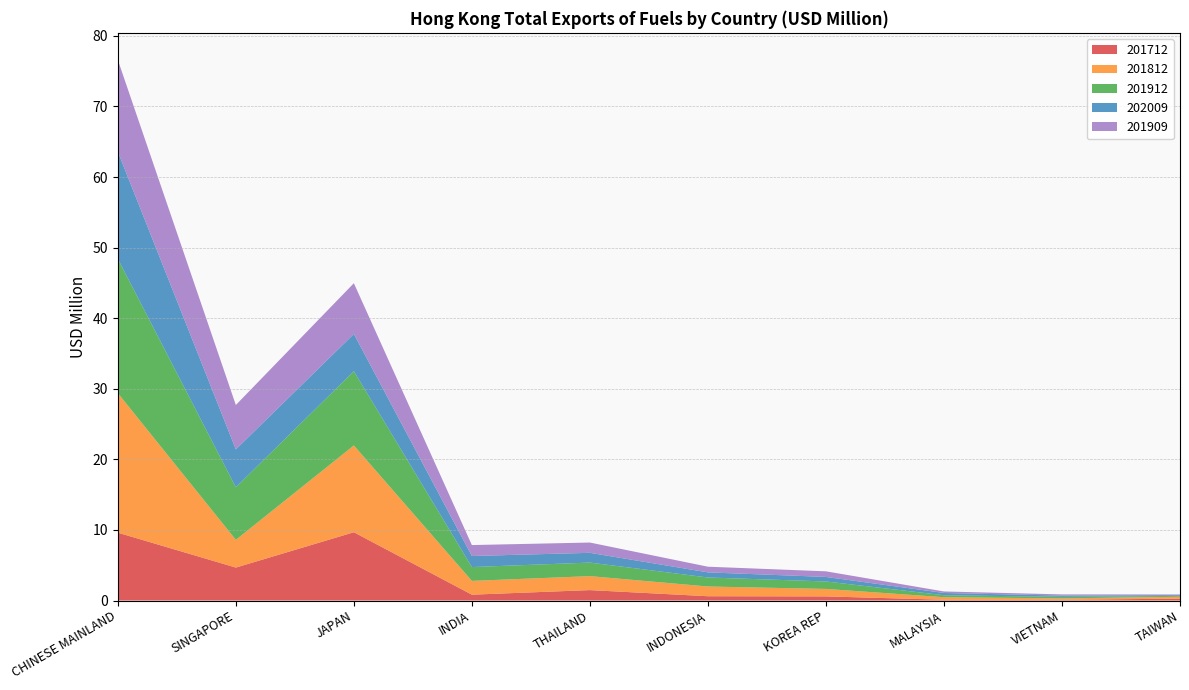

Reading right to left, transcribe all the data shown in this chart.

201712: TAIWAN=0.3	VIETNAM=0.1	MALAYSIA=0.1	KOREA REP=0.6	INDONESIA=0.6	THAILAND=1.5	INDIA=0.8	JAPAN=9.7	SINGAPORE=4.7	CHINESE MAINLAND=9.6
201812: TAIWAN=0.3	VIETNAM=0.2	MALAYSIA=0.4	KOREA REP=1.1	INDONESIA=1.4	THAILAND=2.0	INDIA=2.0	JAPAN=12.3	SINGAPORE=3.9	CHINESE MAINLAND=19.8
201912: TAIWAN=0.1	VIETNAM=0.2	MALAYSIA=0.3	KOREA REP=1.1	INDONESIA=1.3	THAILAND=1.9	INDIA=2.0	JAPAN=10.5	SINGAPORE=7.5	CHINESE MAINLAND=19.0
202009: TAIWAN=0.1	VIETNAM=0.2	MALAYSIA=0.3	KOREA REP=0.6	INDONESIA=0.7	THAILAND=1.4	INDIA=1.6	JAPAN=5.3	SINGAPORE=5.4	CHINESE MAINLAND=15.2
201909: TAIWAN=0.1	VIETNAM=0.2	MALAYSIA=0.2	KOREA REP=0.8	INDONESIA=0.8	THAILAND=1.5	INDIA=1.5	JAPAN=7.2	SINGAPORE=6.3	CHINESE MAINLAND=13.0